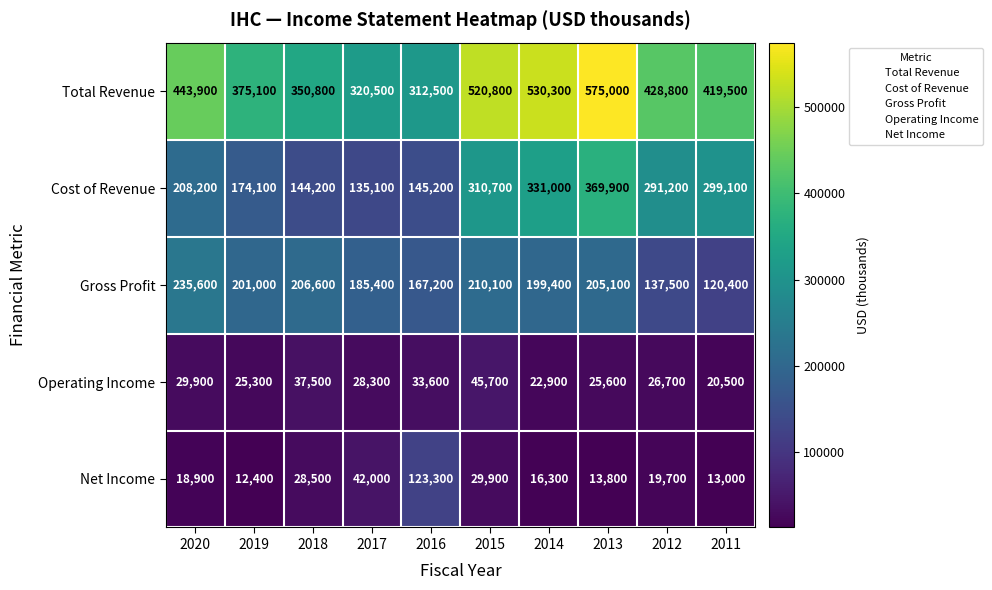

What is the sum of the Cost of Revenue values at 2014 and 2017?

466100